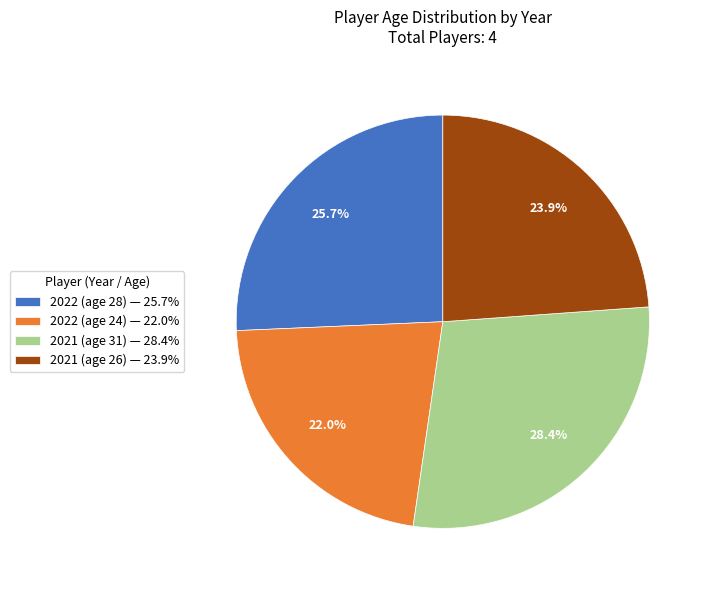

What is the ratio of the value at 2022 (age 28) to the value at 2021 (age 31)?

0.9